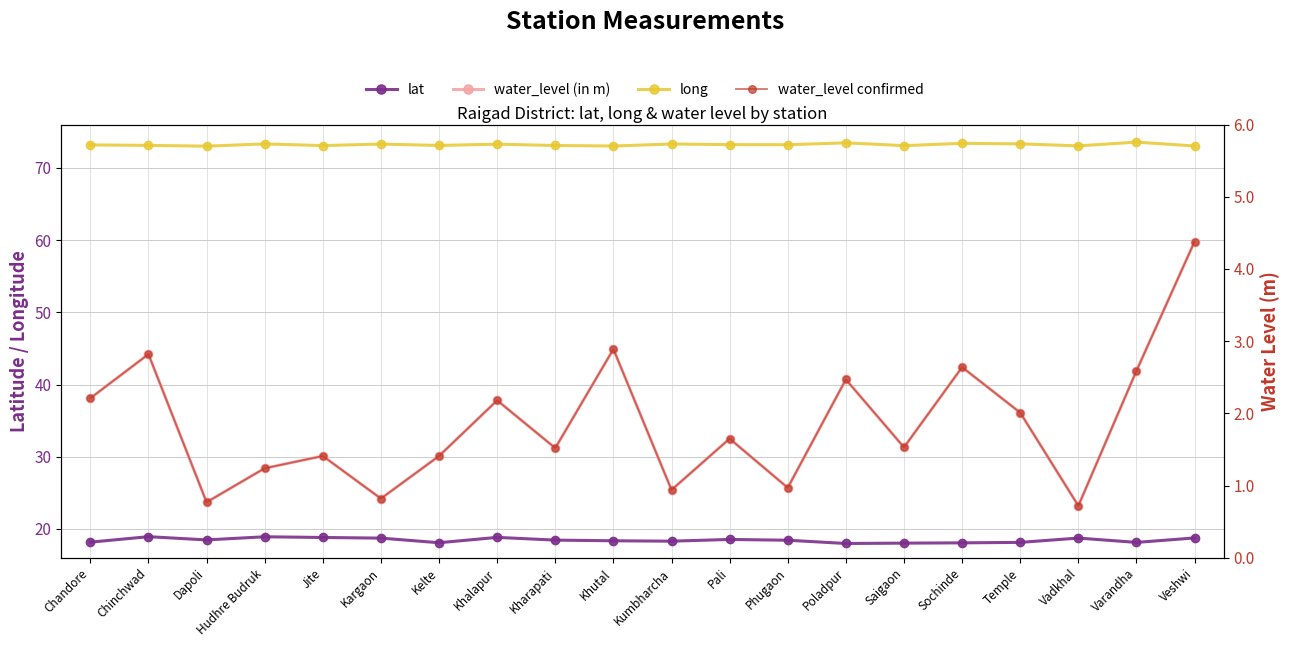

True or false: lat and long intersect in this chart.

False